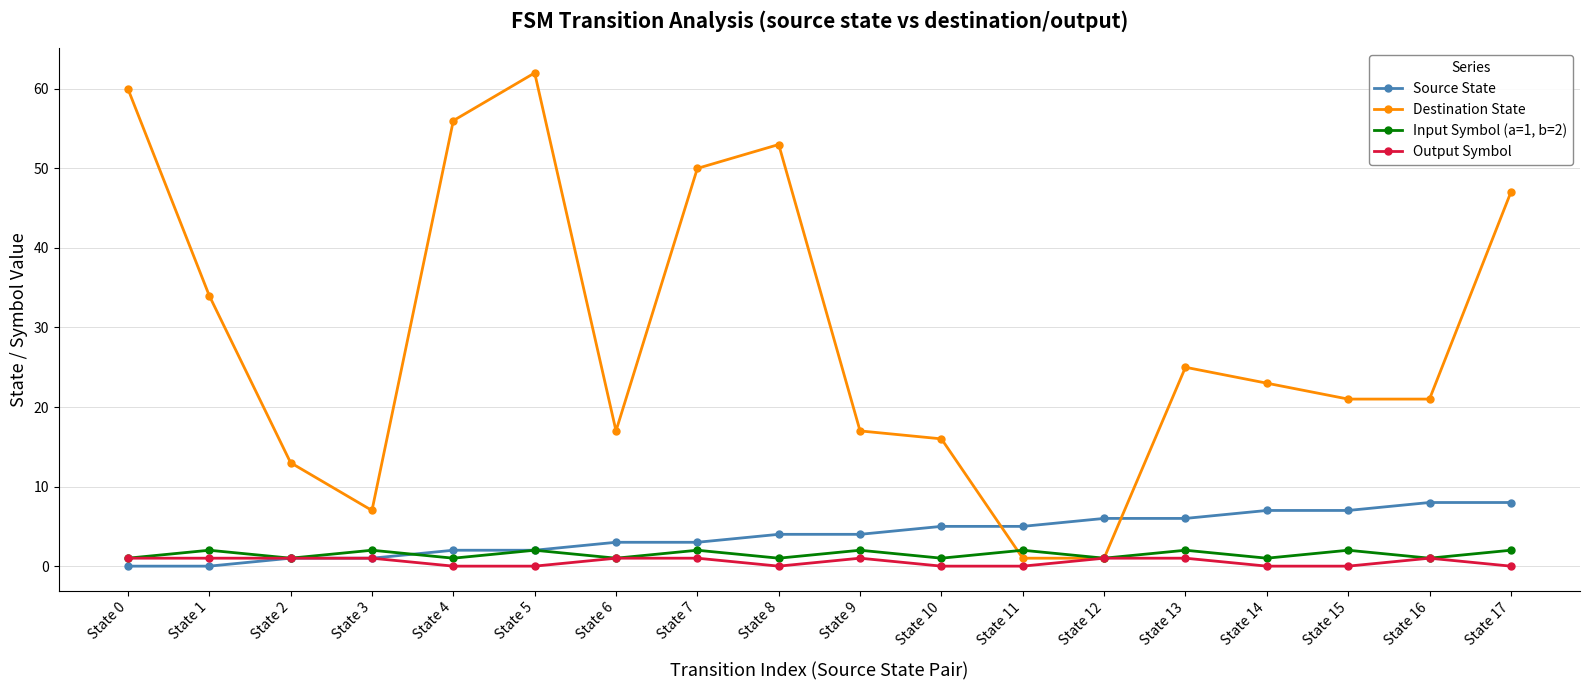

Which label corresponds to the largest value in the chart?

State 5